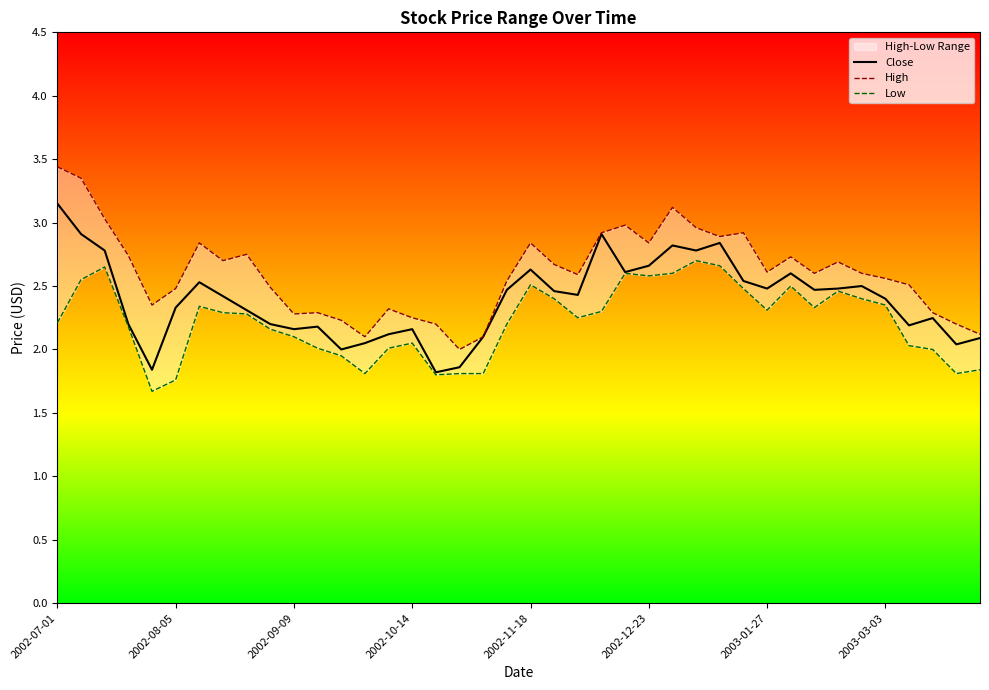

True or false: Close and Low intersect in this chart.

False